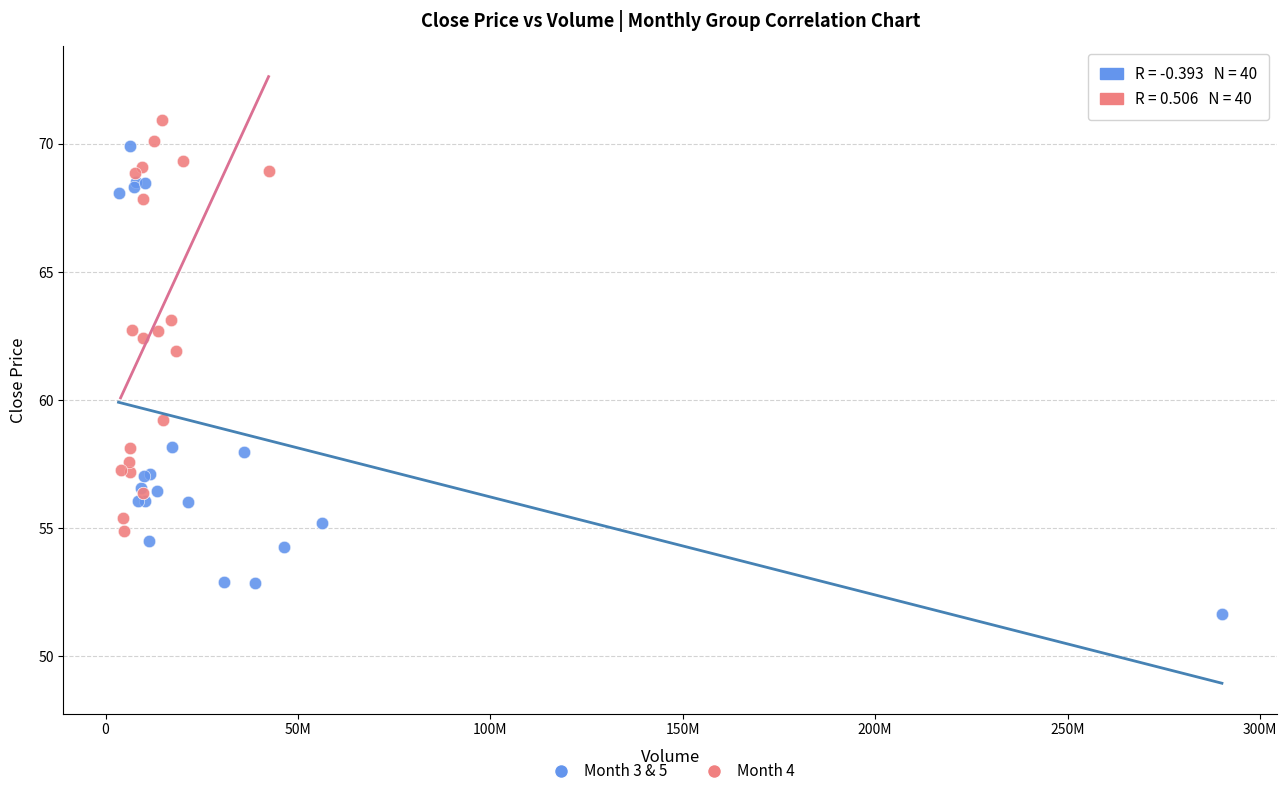

Which series contains the highest Y value?

Month 4